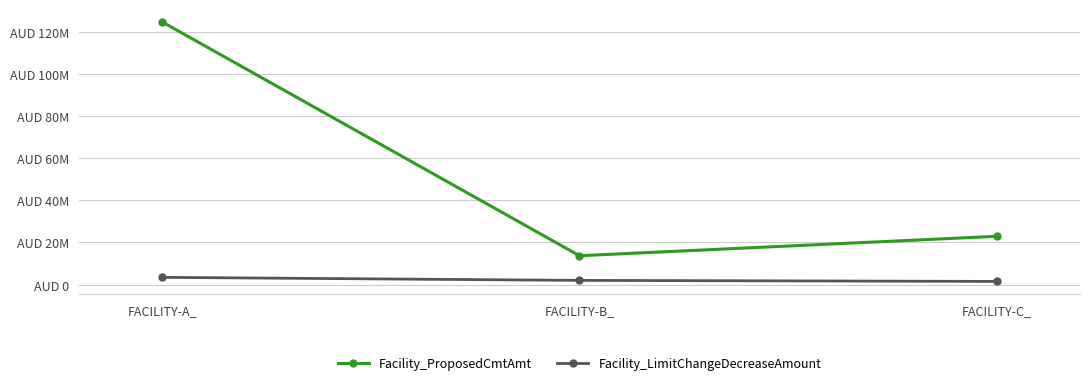

What are all the series names shown in the legend?

Facility_ProposedCmtAmt, Facility_LimitChangeDecreaseAmount